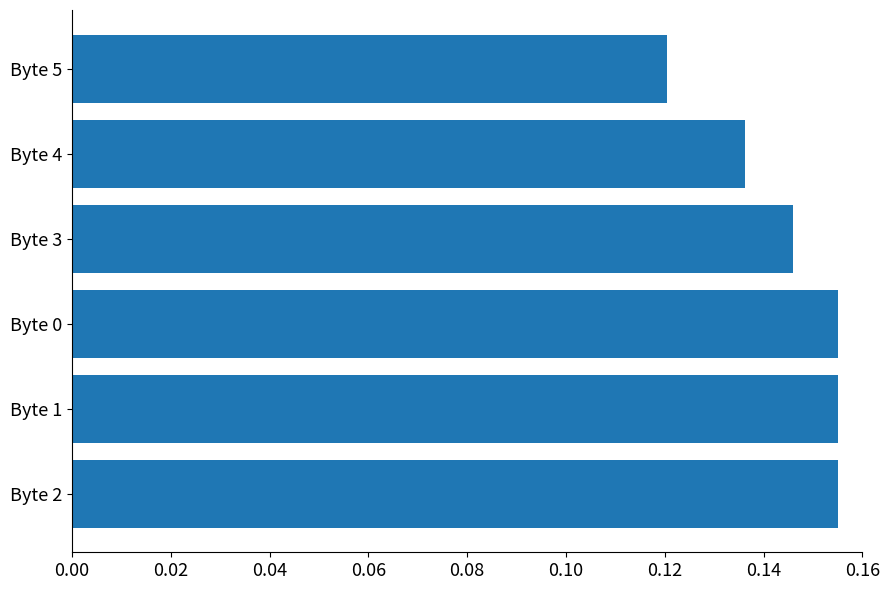

The chart shows a value of 0.3 at Byte 0. True or false?

False